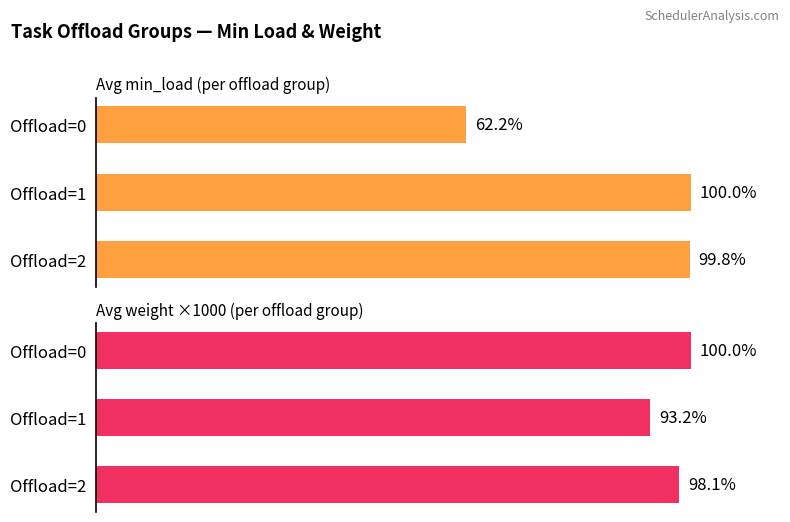

What is the difference between the highest and lowest values at Offload=2?

1.7